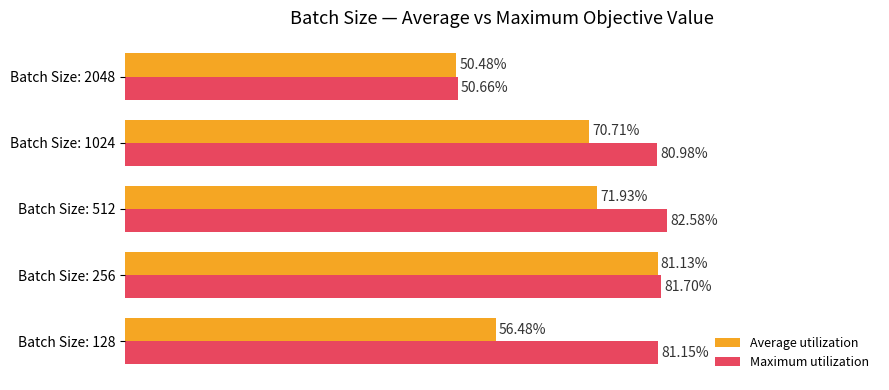

What are all the series names shown in the legend?

Average utilization, Maximum utilization